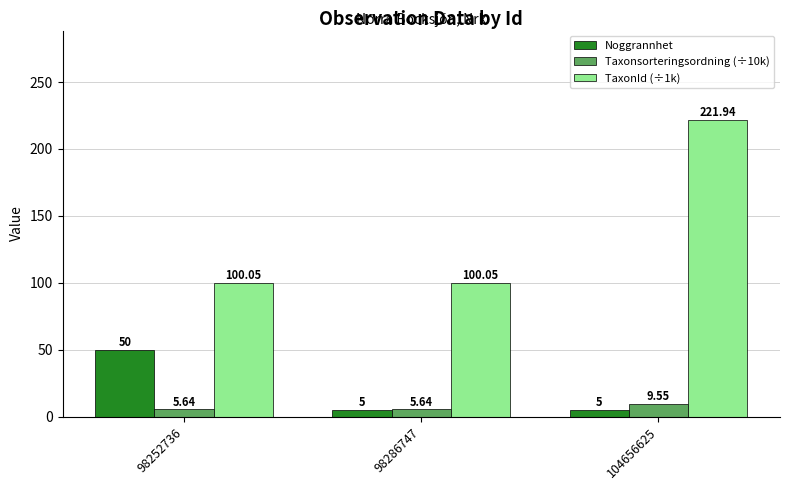

Rank the series by their maximum value, from lowest to highest.

Taxonsorteringsordning (÷10k), Noggrannhet, TaxonId (÷1k)